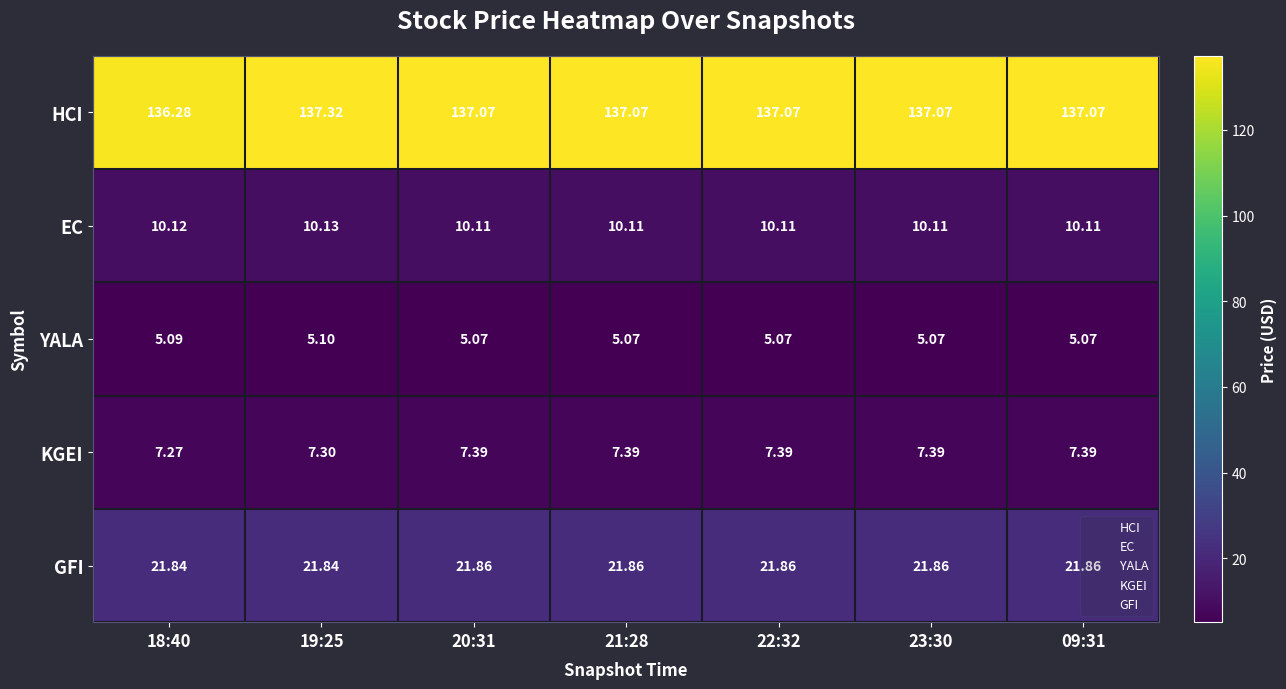

Rank the series at 22:32 from highest to lowest value.

HCI, GFI, EC, KGEI, YALA